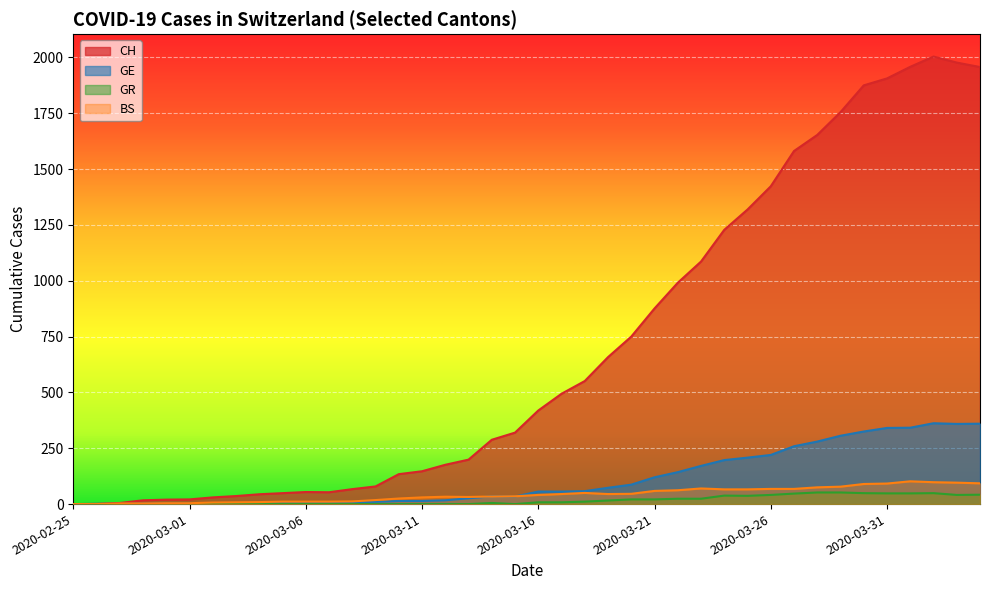

What value does the CH series have at 2020-03-18, to the nearest 10?

550